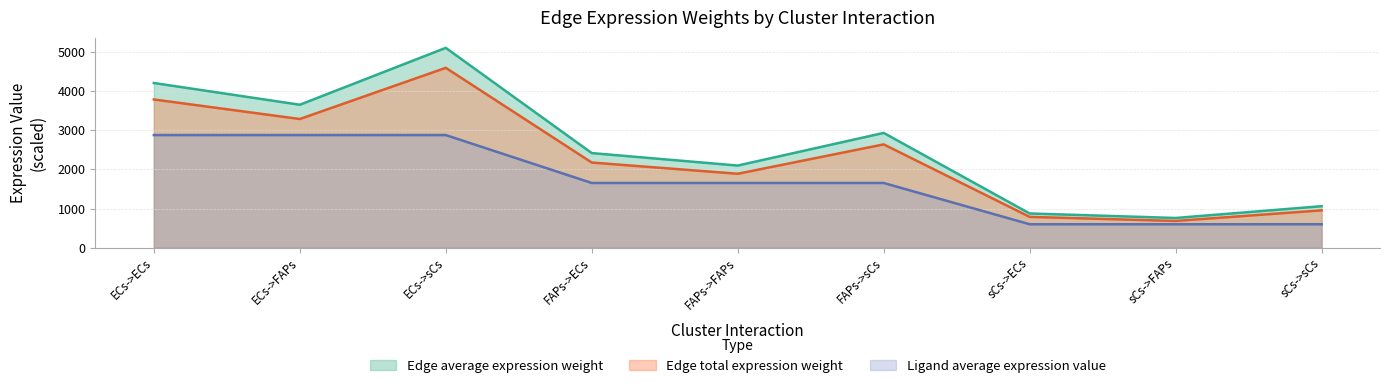

True or false: Edge average expression weight has a value of 552.4 at sCs->sCs.

False